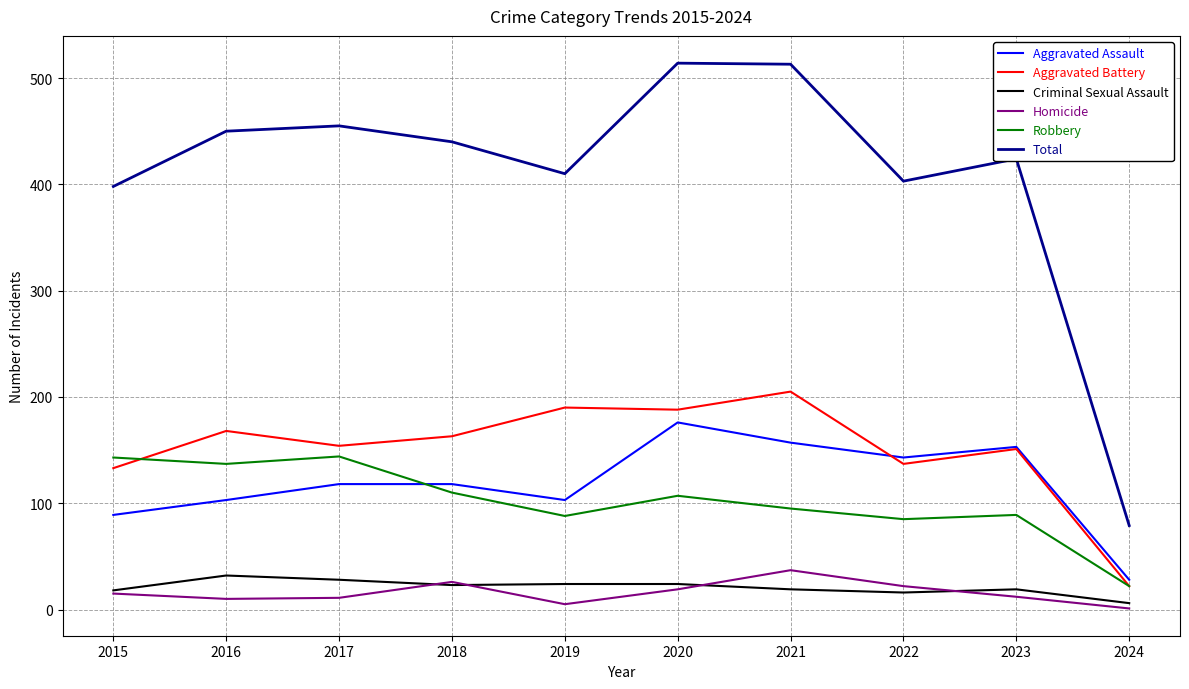

The value of Robbery at 2017 is 144. True or false?

True